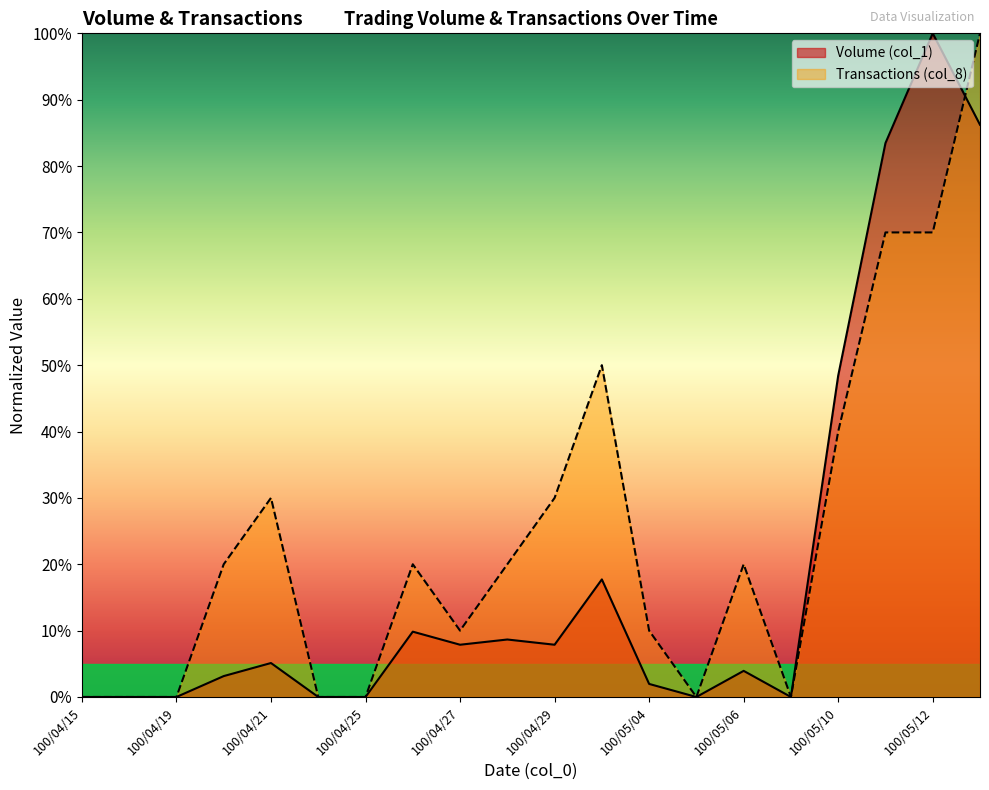

At which label is Volume (col_1) closest to 50?

100/05/10